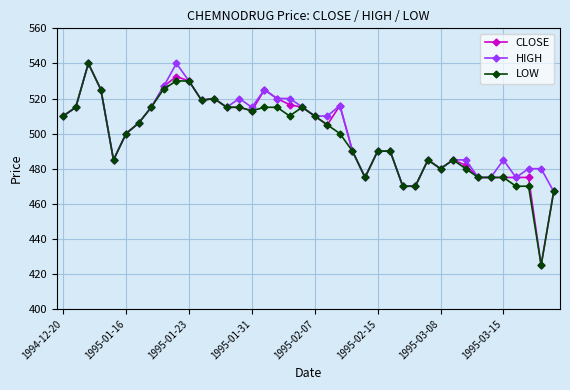

What is the value of the HIGH point at the 40th from the left?

467.0